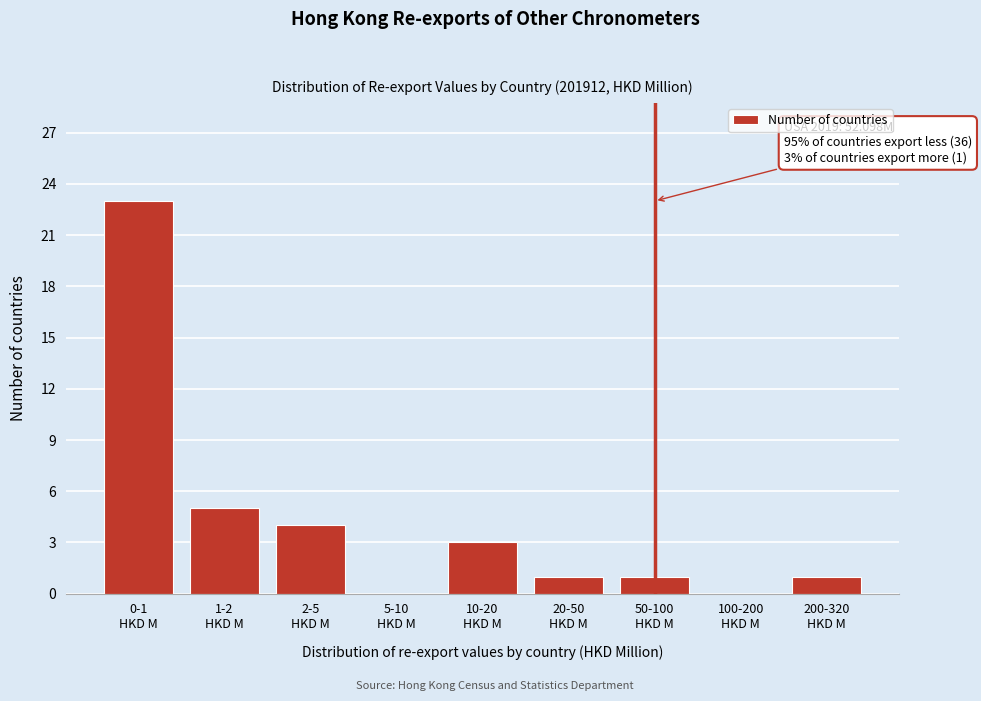

What is the greatest value displayed?

23